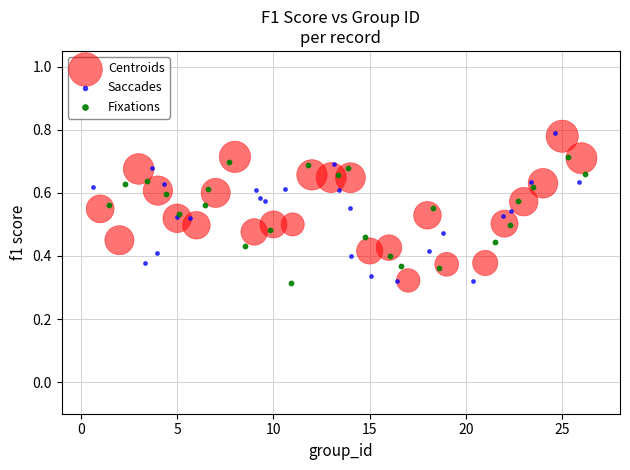

Which series has the widest spread of Y values?

Saccades